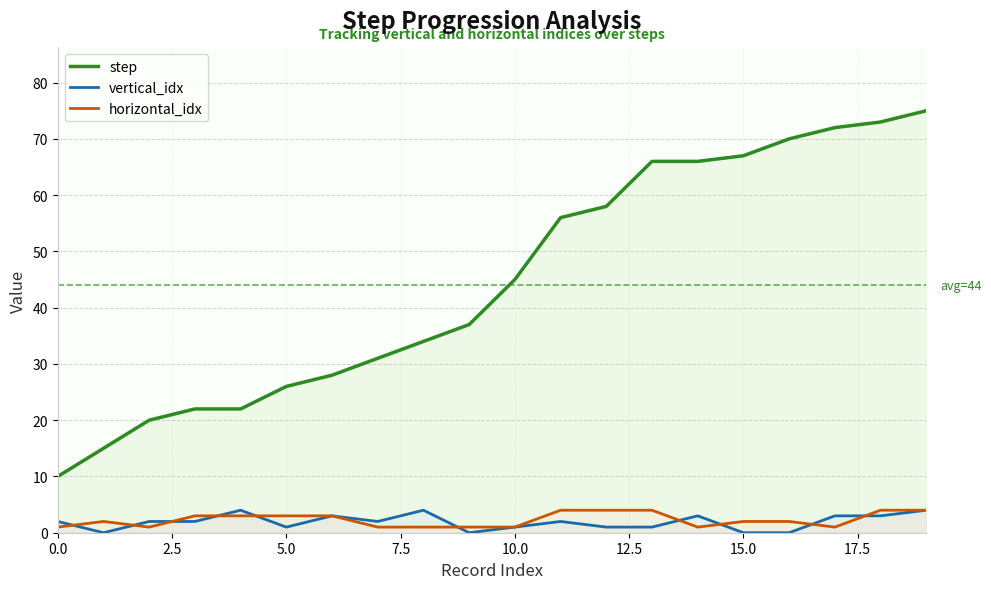

What is the maximum value shown in the chart?

75